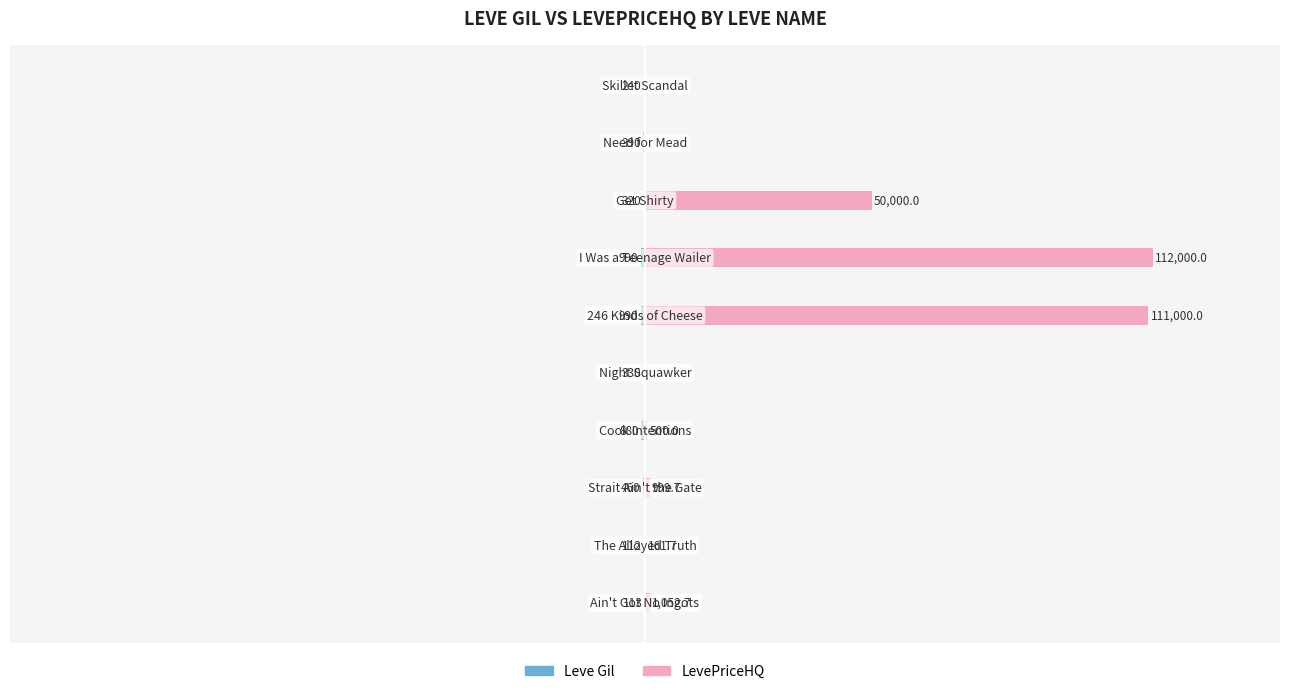

Reading right to left, extract all data points from this chart.

Leve Gil: 9=-240.0	8=-390.0	7=-320.0	6=-990.0	5=-990.0	4=-330.0	3=-880.0	2=-460.0	1=-112.0	0=-113.0
LevePriceHQ: 9=0.0	8=0.0	7=50000.0	6=112000.0	5=111000.0	4=0.0	3=500.0	2=999.7	1=161.7	0=1052.7